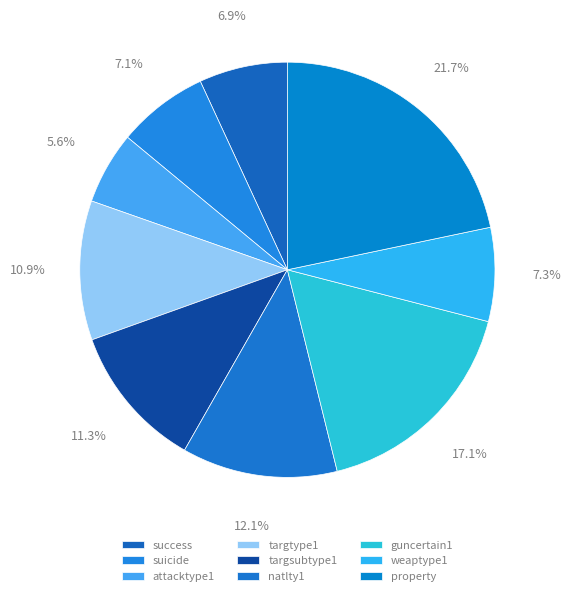

Count the number of slices in the pie.

9